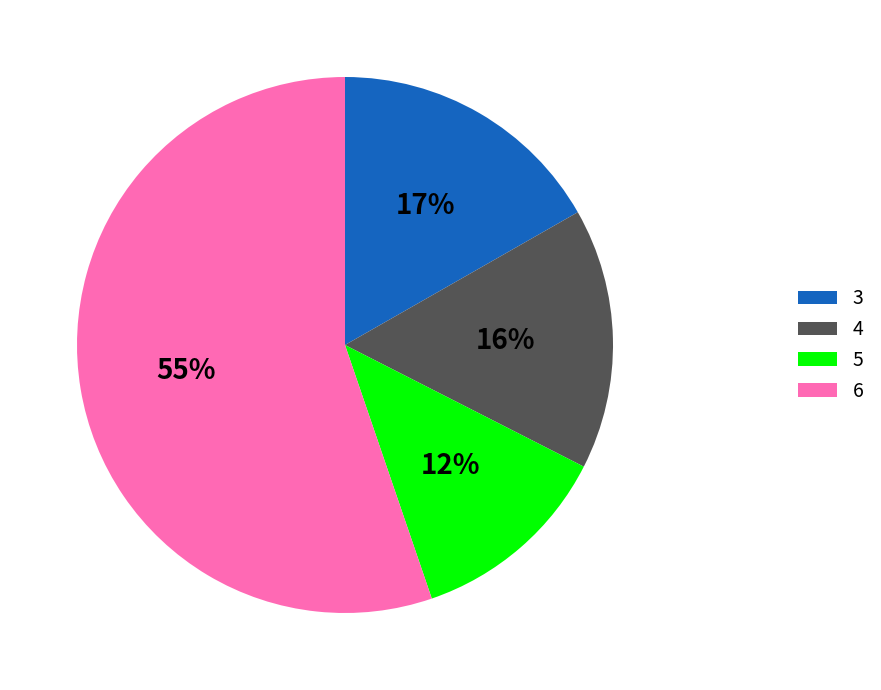

To the nearest percent, what is the average slice percentage?

25%